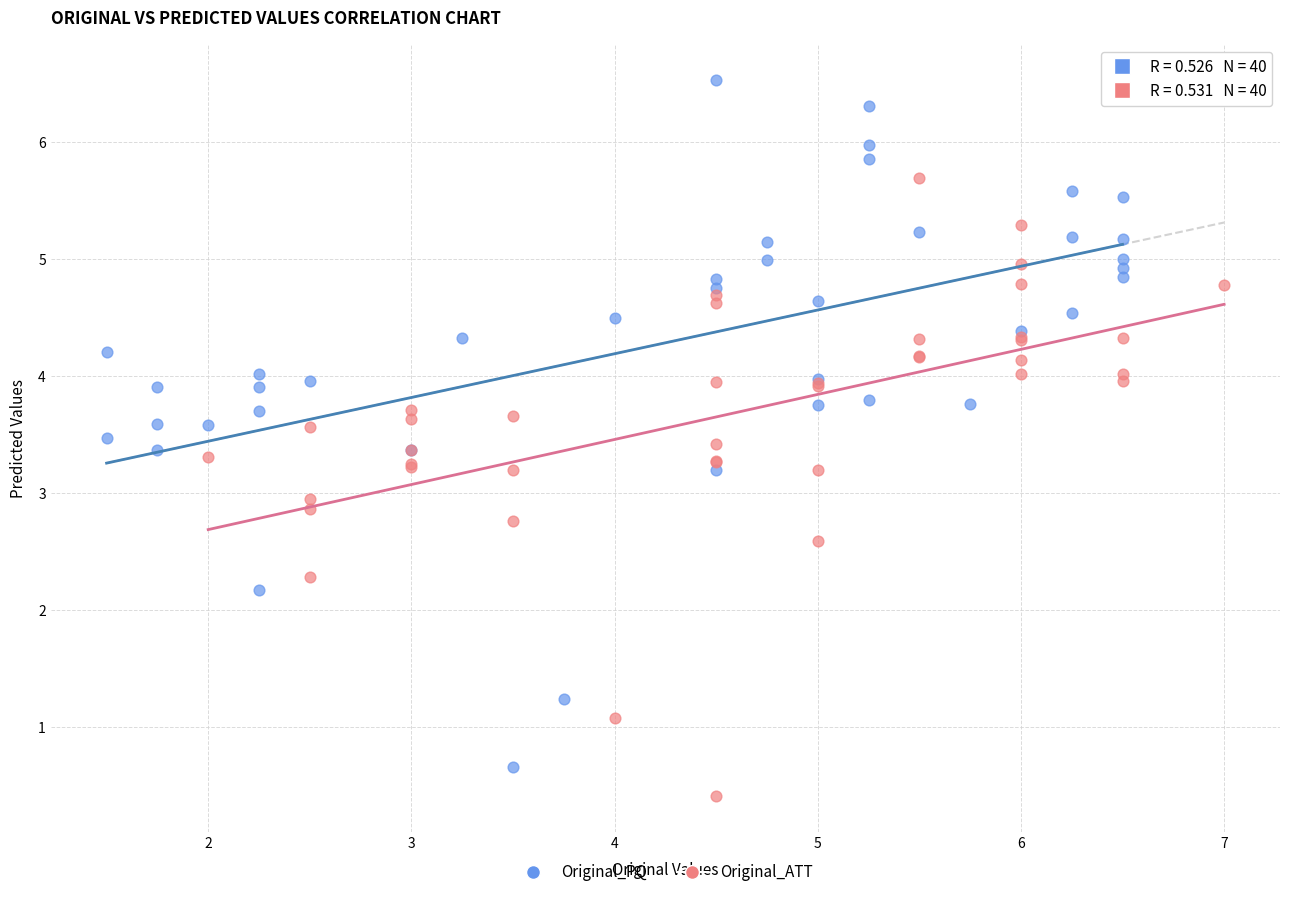

Which series has the largest Y range (max minus min)?

Original_PQ